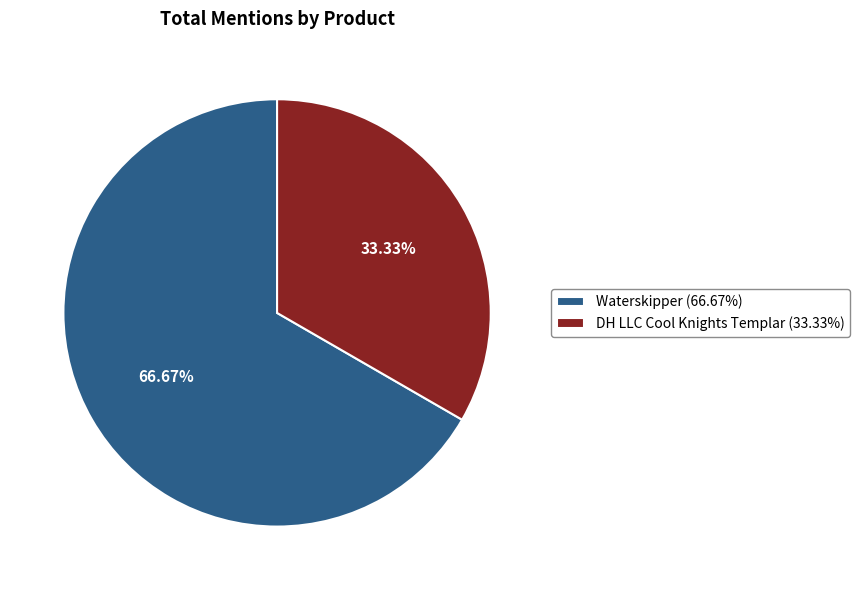

Is it true that DH LLC Cool Knights Templar is 33% of the pie?

True